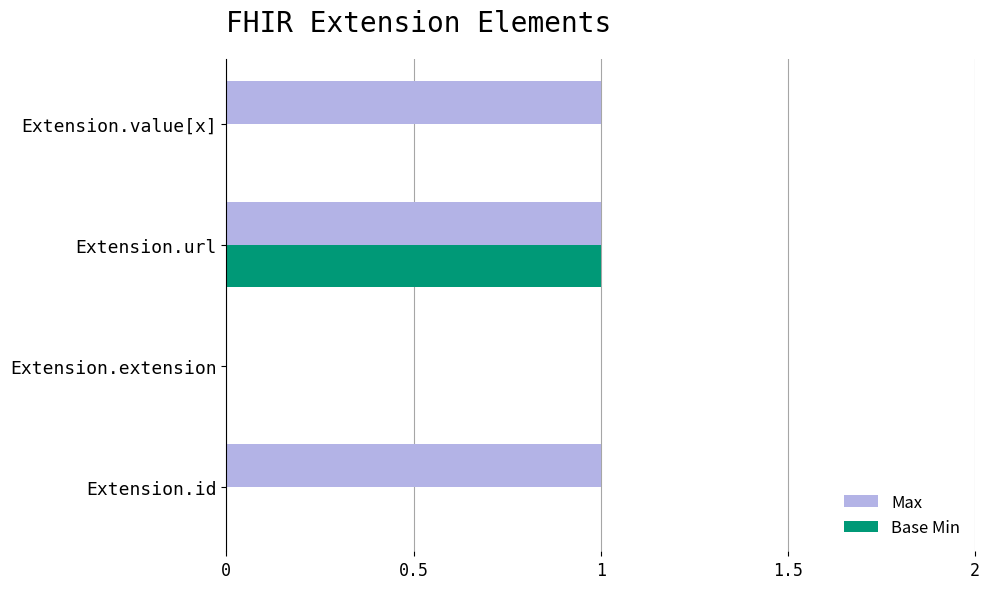

Which series has the largest total across all categories?

Max